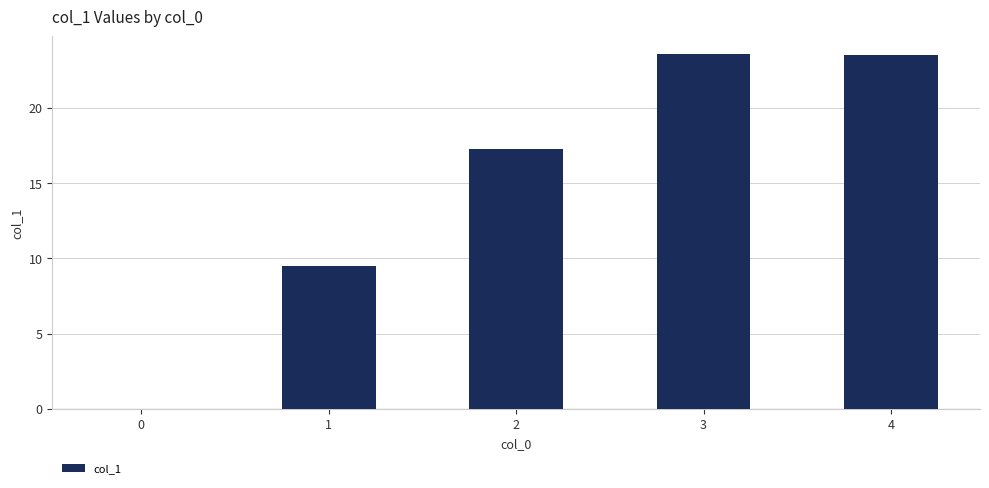

The value at 2 is 27.9. True or false?

False